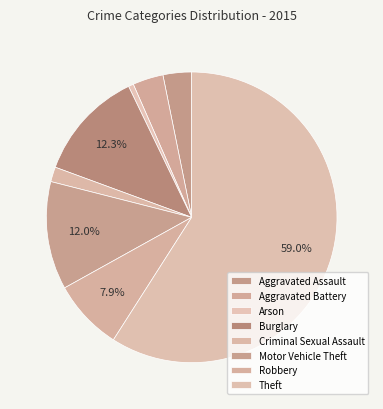

How many segments does this pie chart have?

8